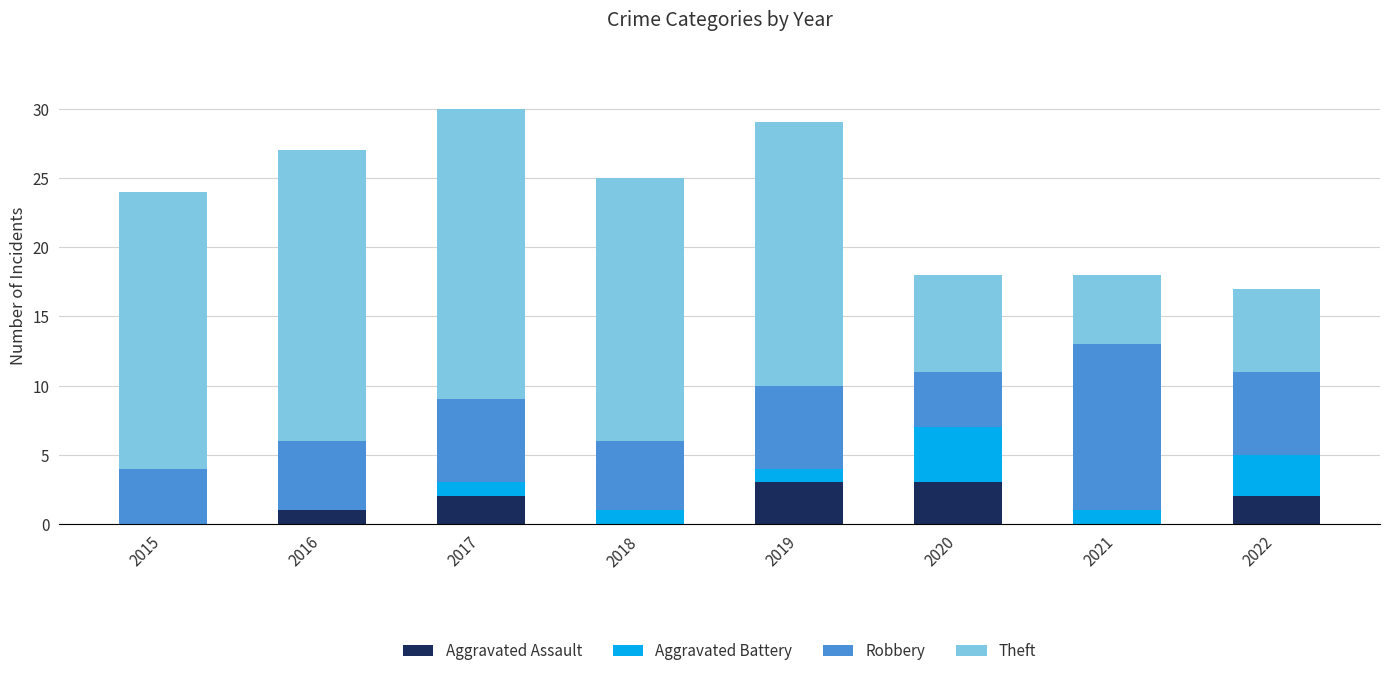

True or false: Aggravated Assault has a value of 3 at 2020.

True